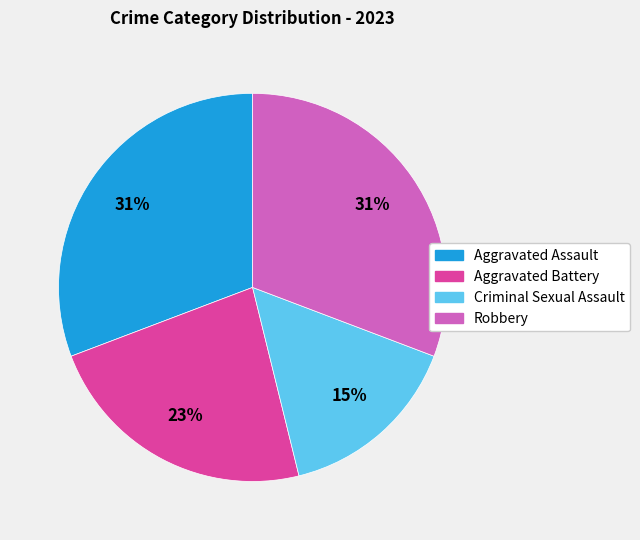

Approximately how many times larger is the value at Criminal Sexual Assault compared to Aggravated Battery?

0.7